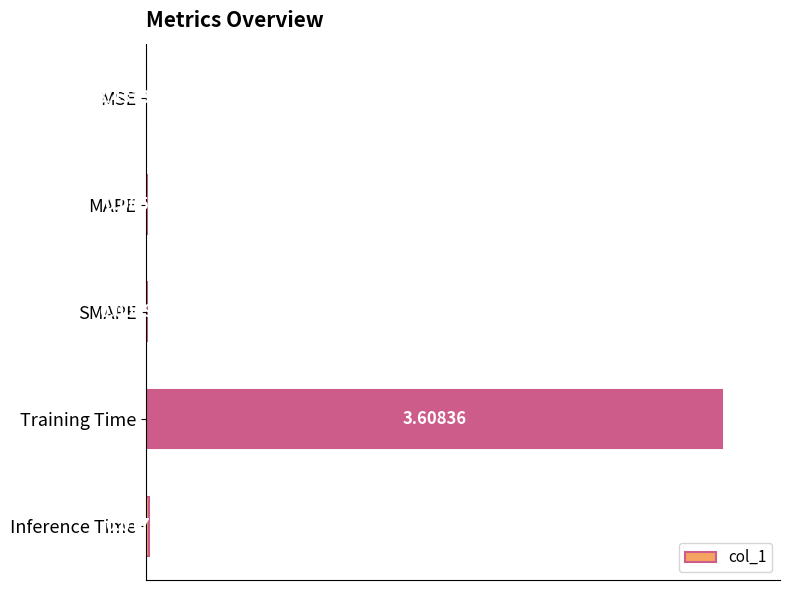

Which has a higher value, SMAPE or Training Time?

Training Time